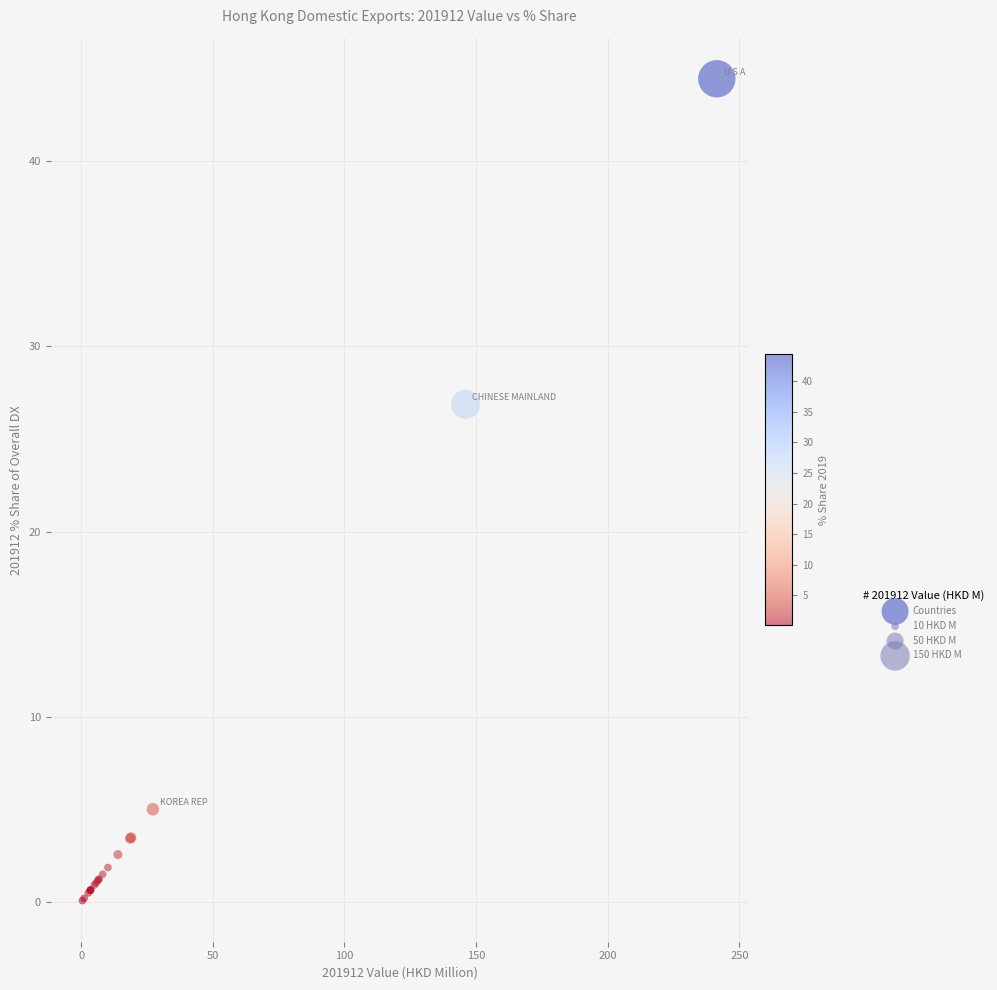

What Y value in the scatter plot is closest to 22?

26.9